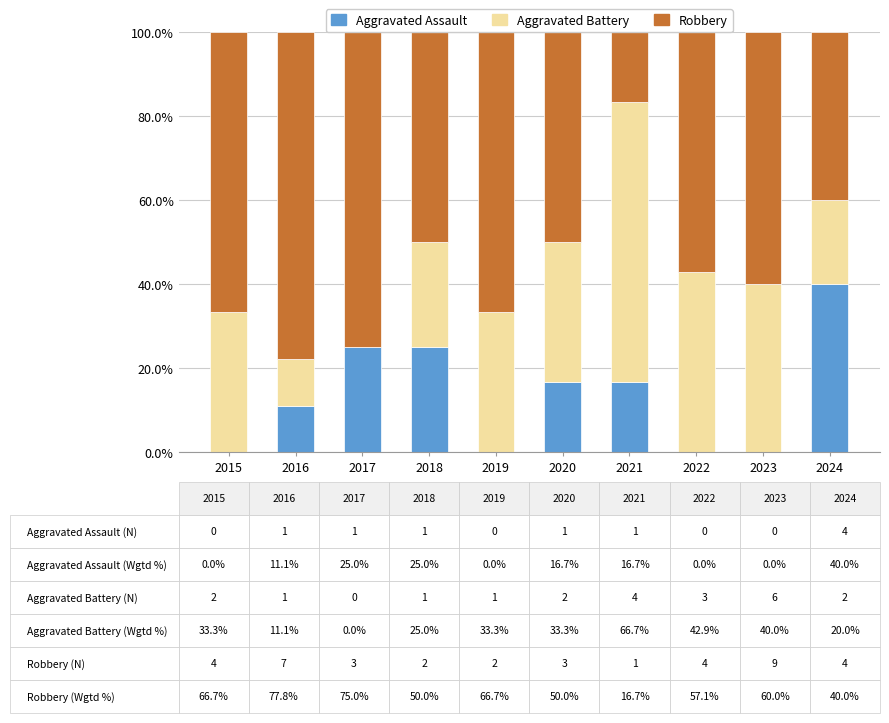

Is it true that Aggravated Assault equals 22.5 at 2022?

False